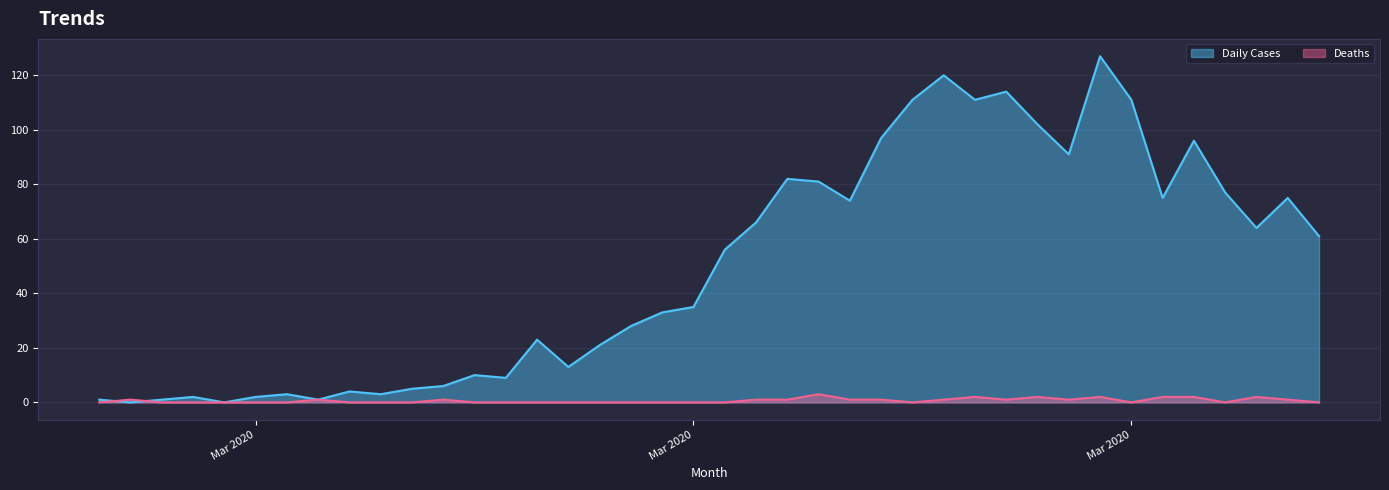

How many values in Daily Cases are above zero?

38